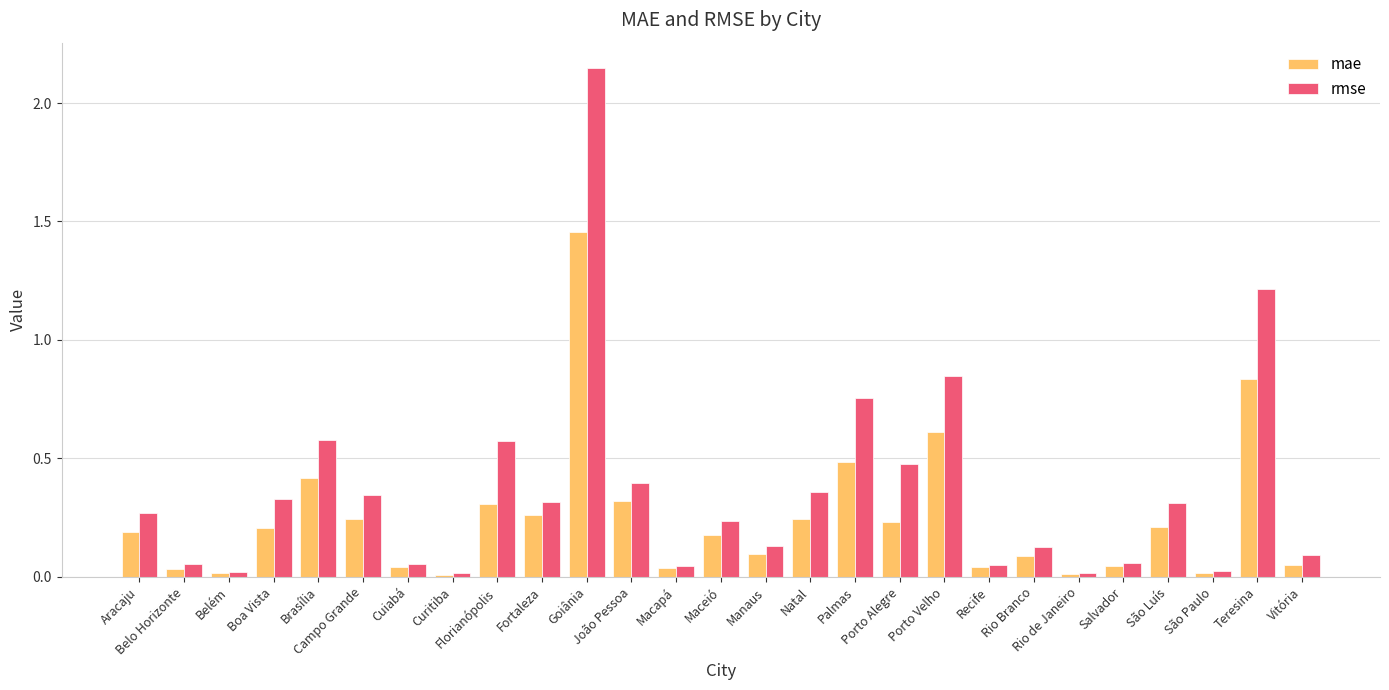

How many bars are there in each group?

2